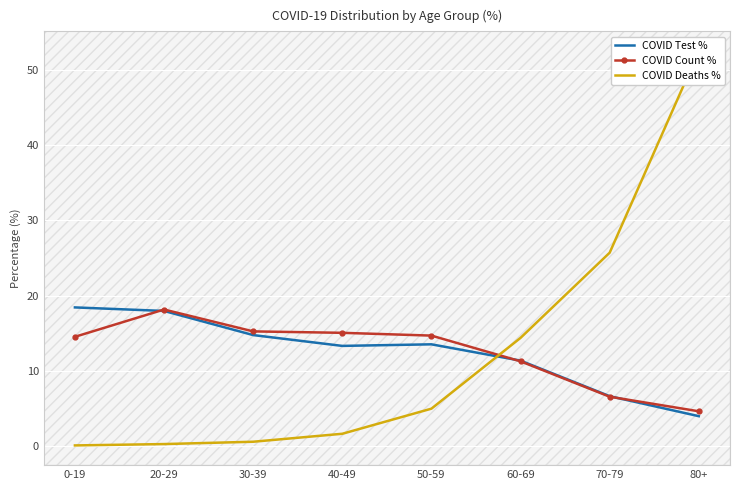

How many distinct data groups are displayed?

3